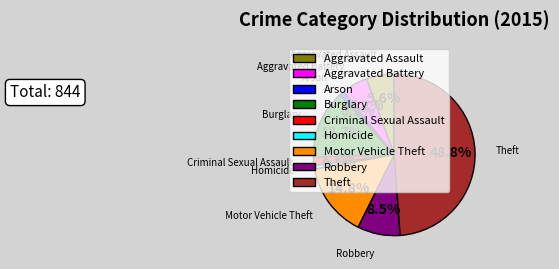

Is there a majority slice in this chart?

No